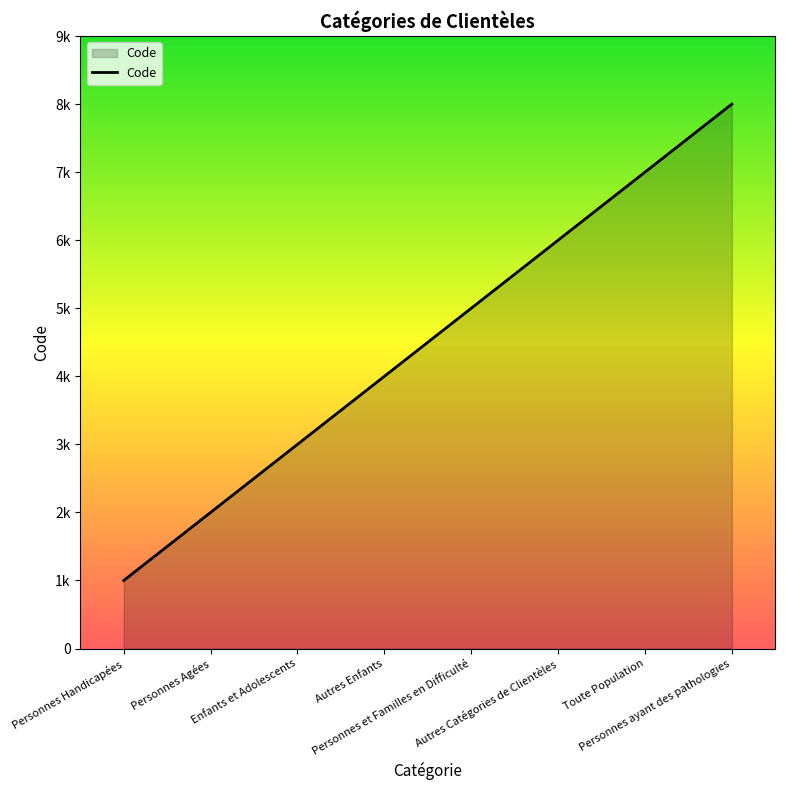

Does the chart have visible grid lines?

No